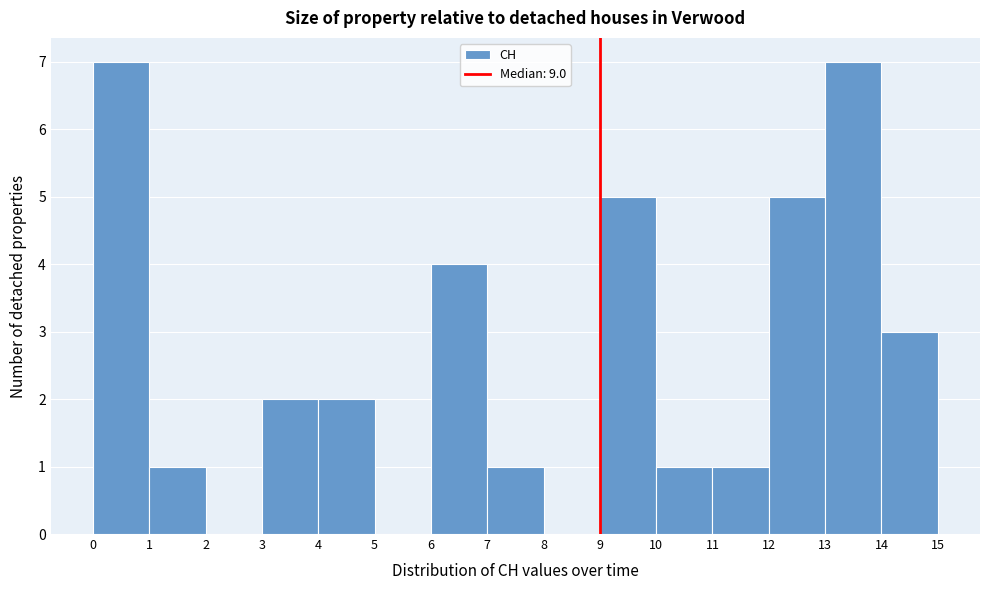

How tall is the bar that spans 10 to 11 on the x-axis? The values are not printed on the chart, so give them approximately, as read against the axis.

1